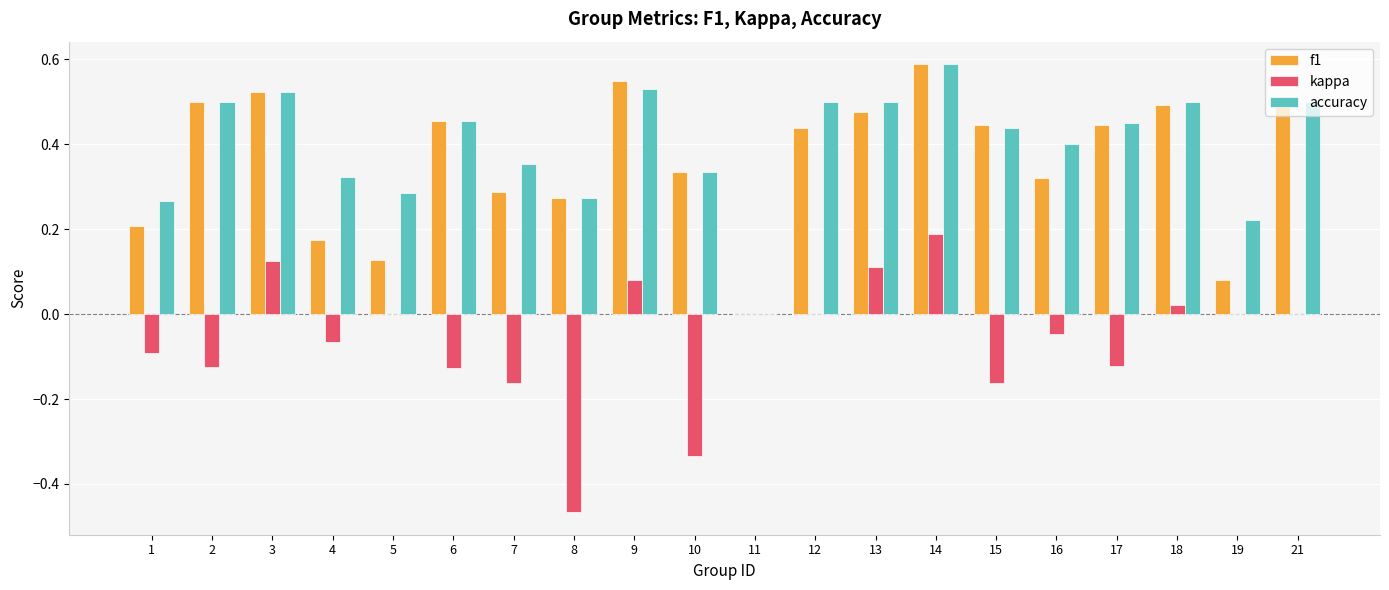

What is the sum of all f1 values?

7.2